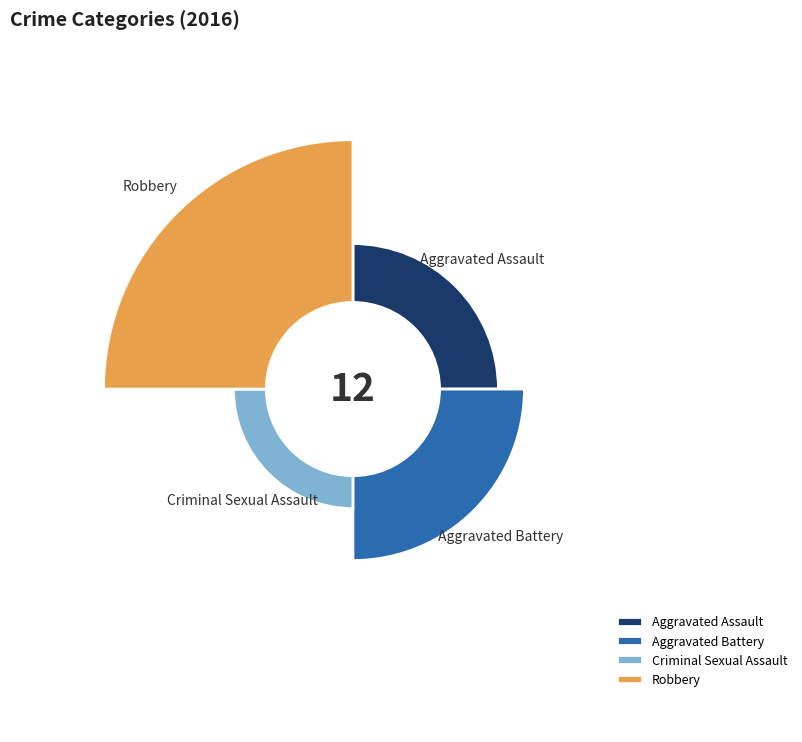

What is the largest slice in the pie chart?

Robbery